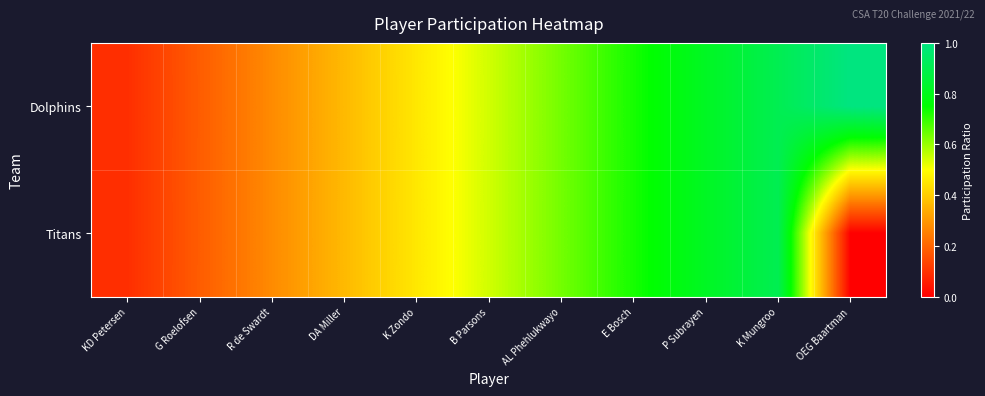

Reading right to left, extract all data points from this chart.

Dolphins: OEG Baartman=1.0	K Mungroo=0.9	P Subrayen=0.8	E Bosch=0.7	AL Phehlukwayo=0.6	B Parsons=0.5	K Zondo=0.5	DA Miller=0.4	R de Swardt=0.3	G Roelofsen=0.2	KD Petersen=0.1
Titans: OEG Baartman=0.0	K Mungroo=0.9	P Subrayen=0.8	E Bosch=0.7	AL Phehlukwayo=0.6	B Parsons=0.5	K Zondo=0.5	DA Miller=0.4	R de Swardt=0.3	G Roelofsen=0.2	KD Petersen=0.1